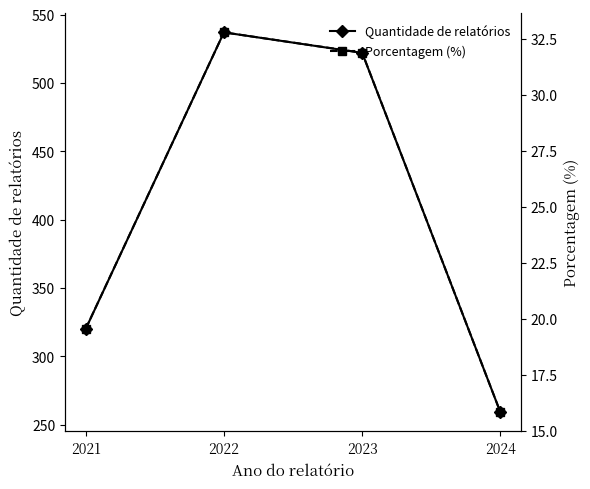

Is this an area chart (filled region under the line)?

No